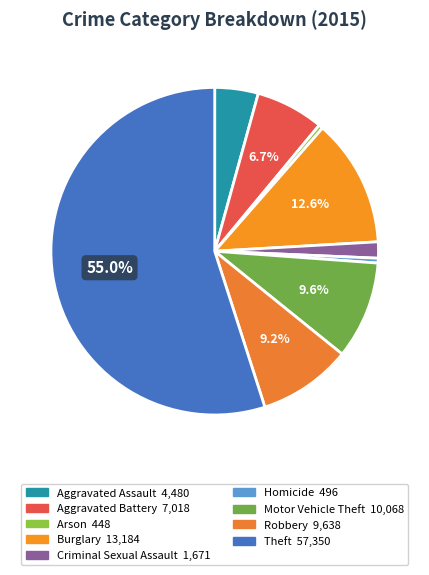

Between Motor Vehicle Theft and Homicide, which is larger?

Motor Vehicle Theft